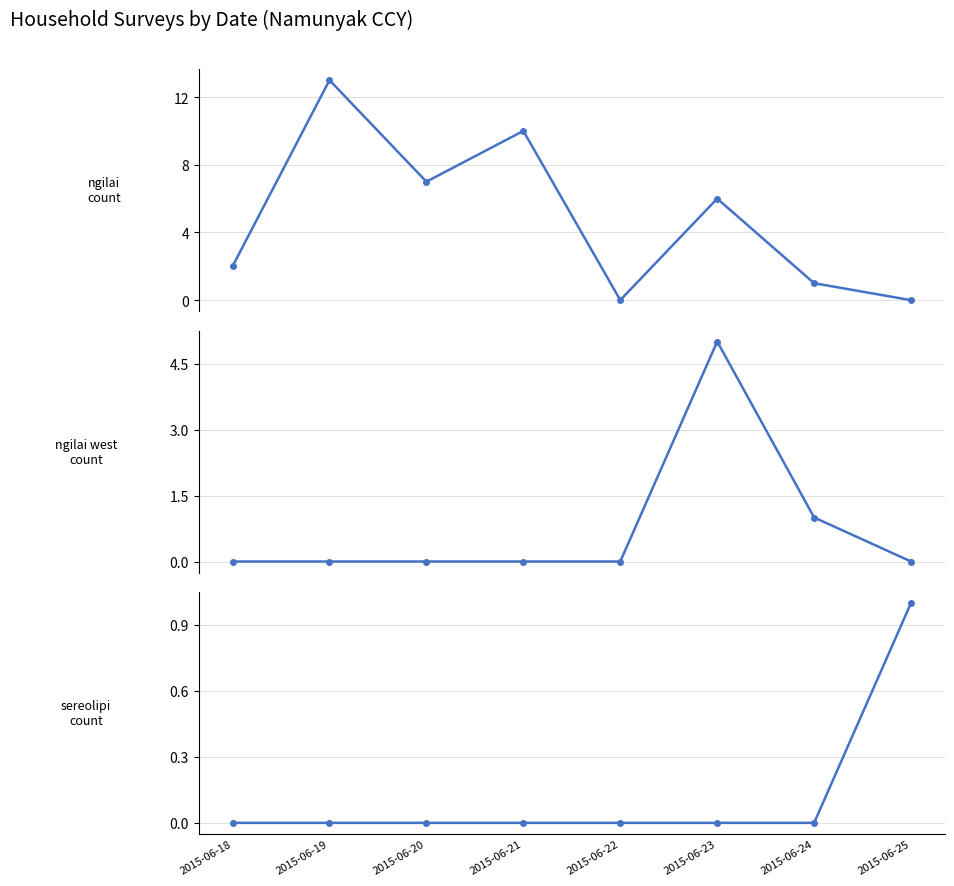

What is the spread (max minus min) of values at 2015-06-20?

7